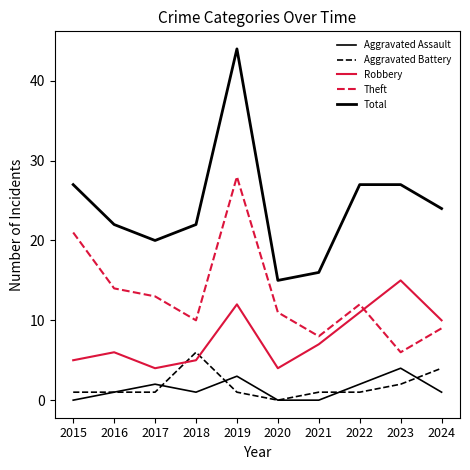

Reading left to right, transcribe all the data shown in this chart.

Aggravated Assault: 0	1	2	1	3	0	0	2	4	1
Aggravated Battery: 1	1	1	6	1	0	1	1	2	4
Robbery: 5	6	4	5	12	4	7	11	15	10
Theft: 21	14	13	10	28	11	8	12	6	9
Total: 27	22	20	22	44	15	16	27	27	24